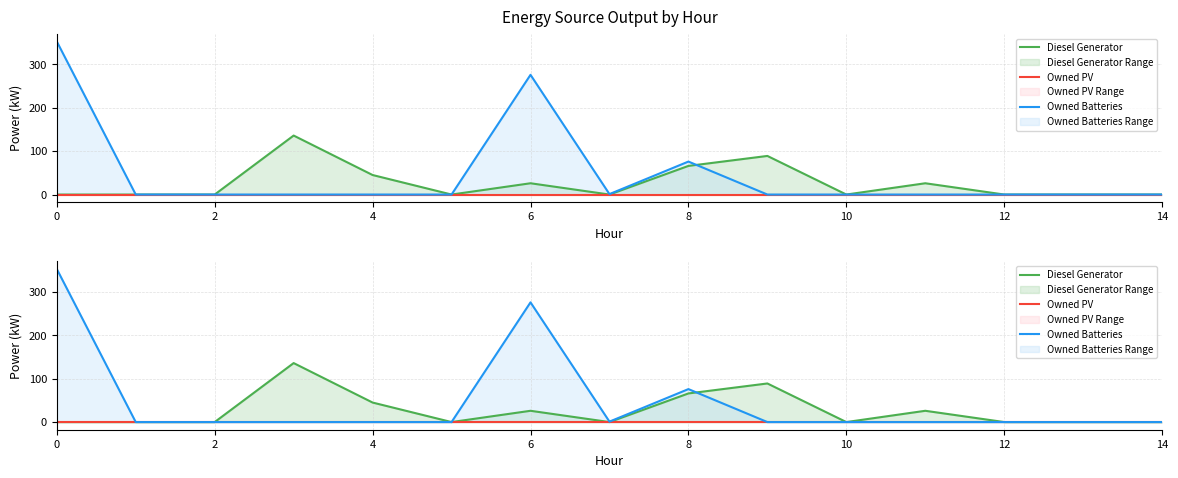

Which has a higher value, 13 or 10?

13